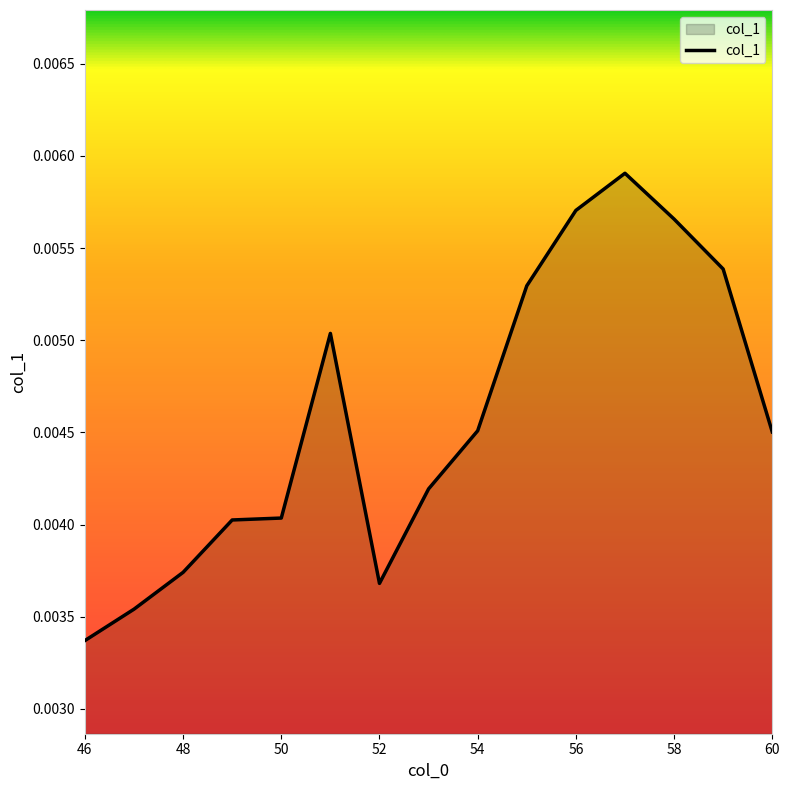

How many lines are shown in the chart?

1